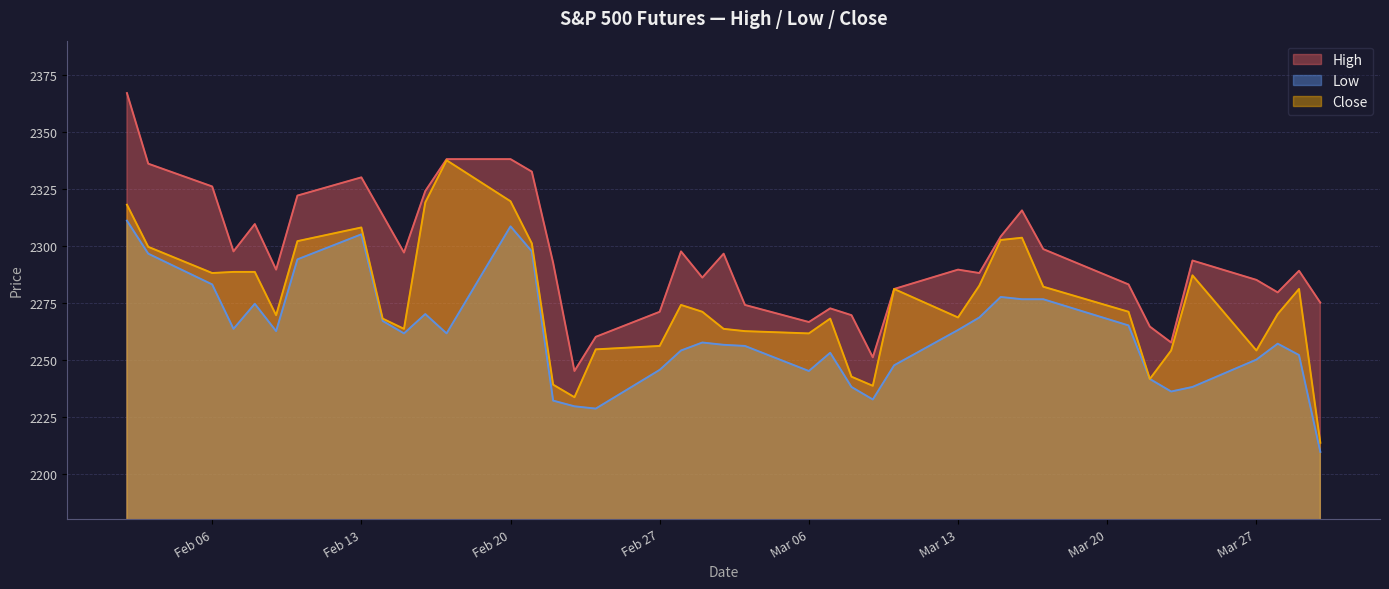

What is the greatest value displayed?

2367.0